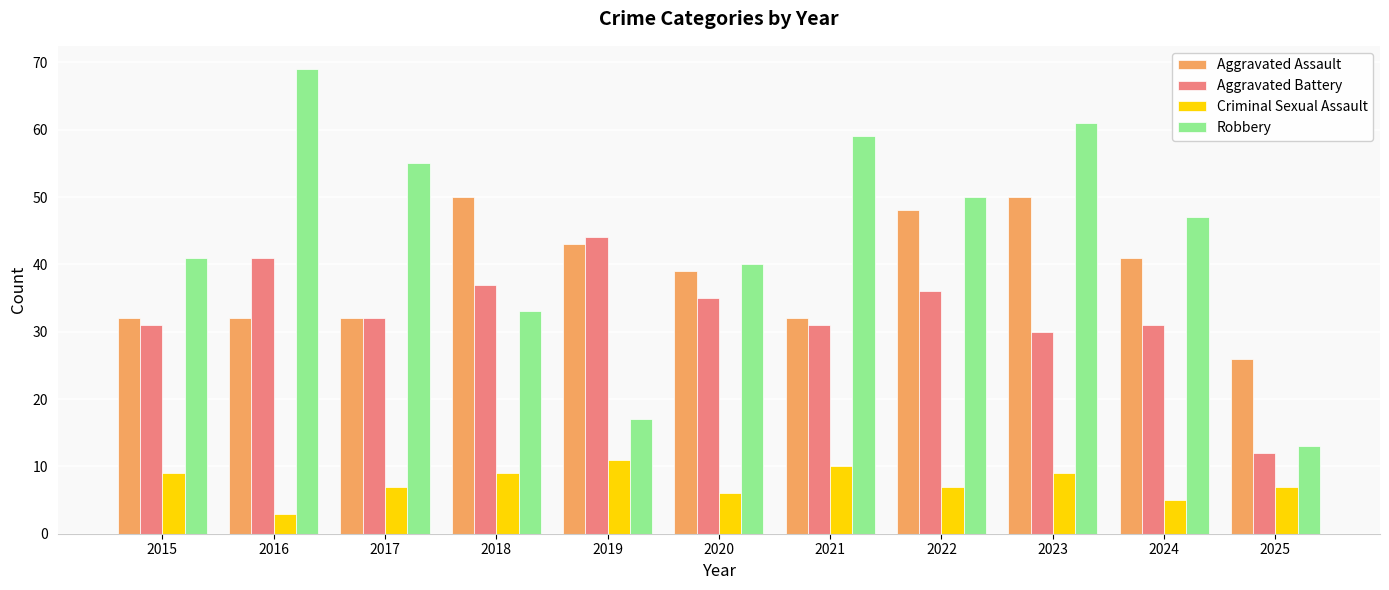

Reading right to left, transcribe all the data shown in this chart.

Aggravated Assault: 26	41	50	48	32	39	43	50	32	32	32
Aggravated Battery: 12	31	30	36	31	35	44	37	32	41	31
Criminal Sexual Assault: 7	5	9	7	10	6	11	9	7	3	9
Robbery: 13	47	61	50	59	40	17	33	55	69	41